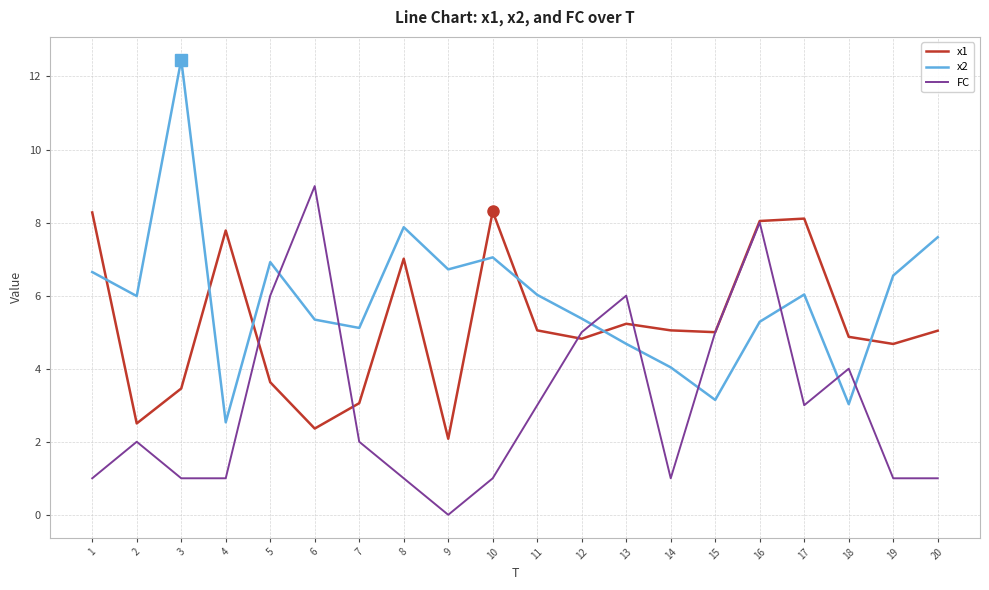

What value does the FC series have at 10?

1.0